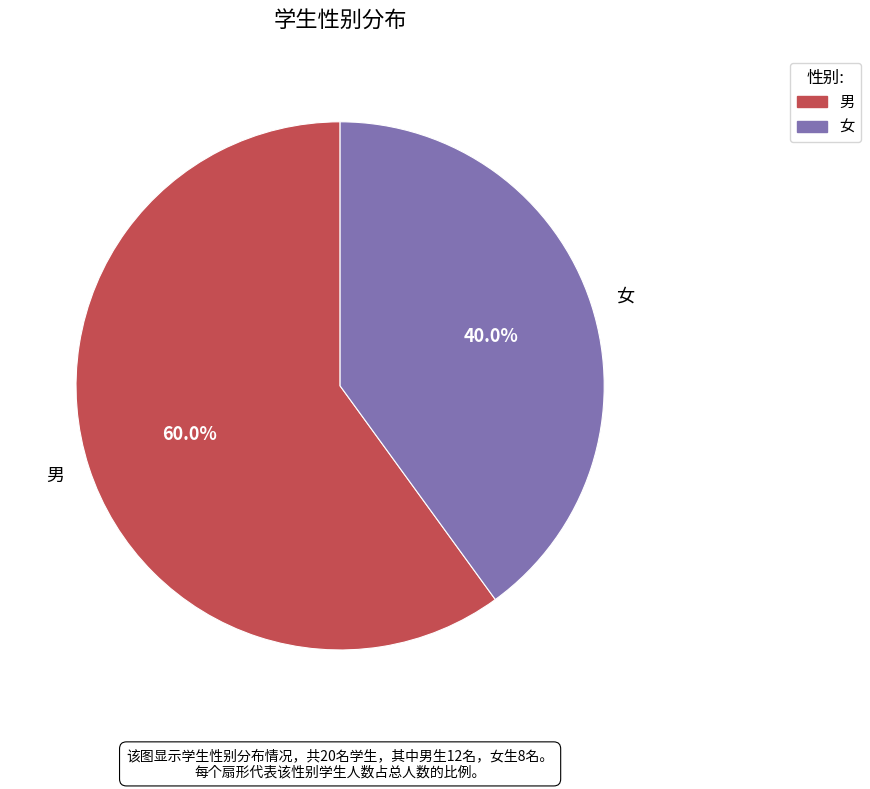

Which category has the smallest portion of the pie?

女